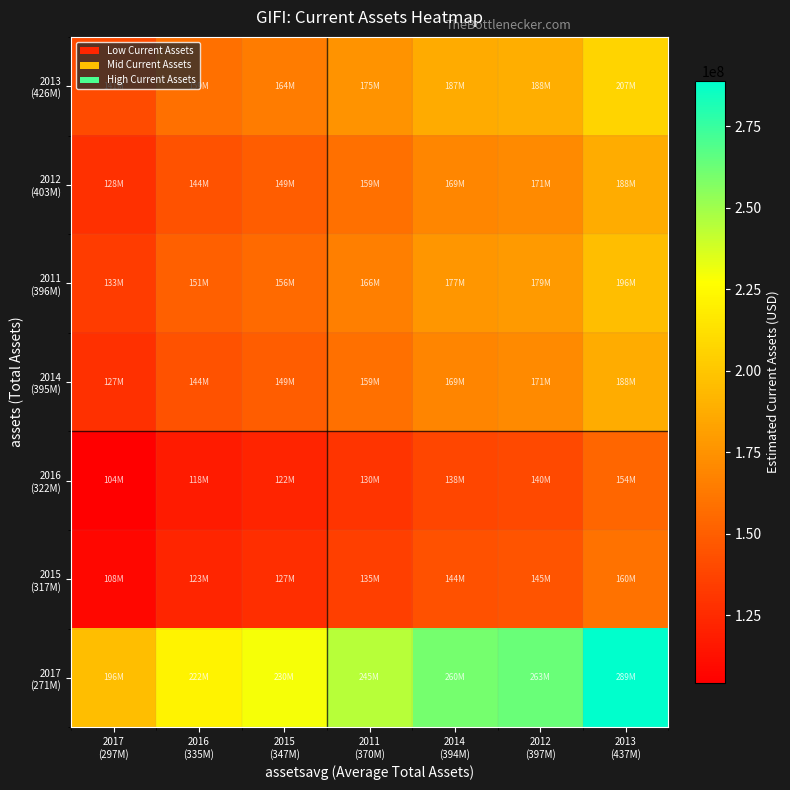

How many data points does each series have?

7